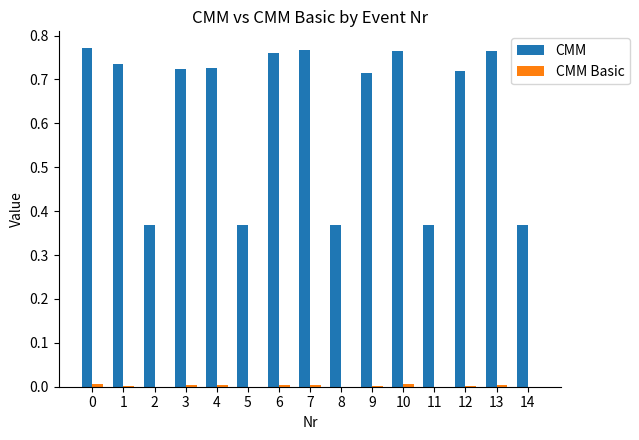

The value of CMM at 9 is 1.2. True or false?

False